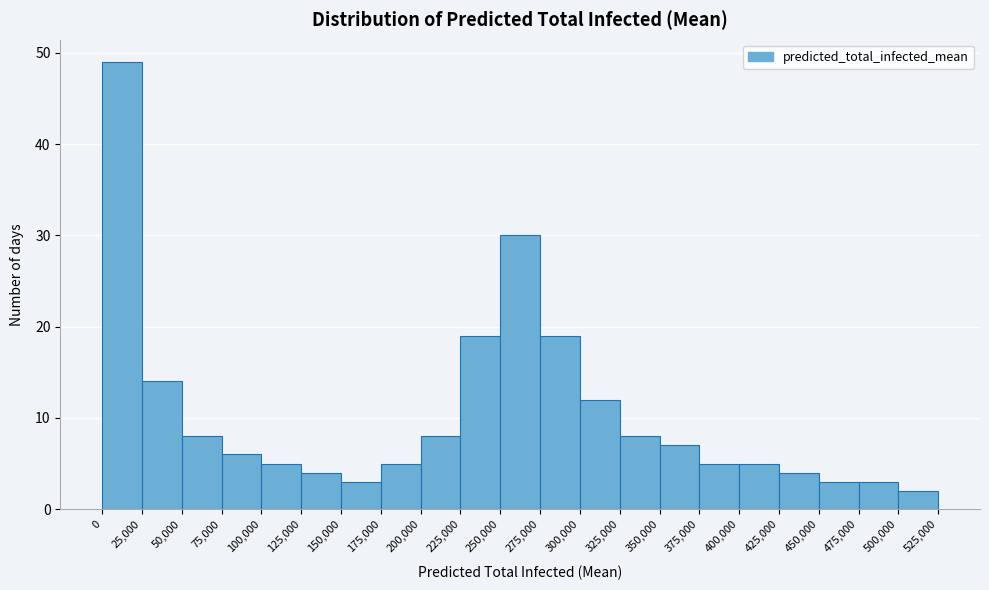

Which range on the x-axis has the tallest bar?

0 to 25,000